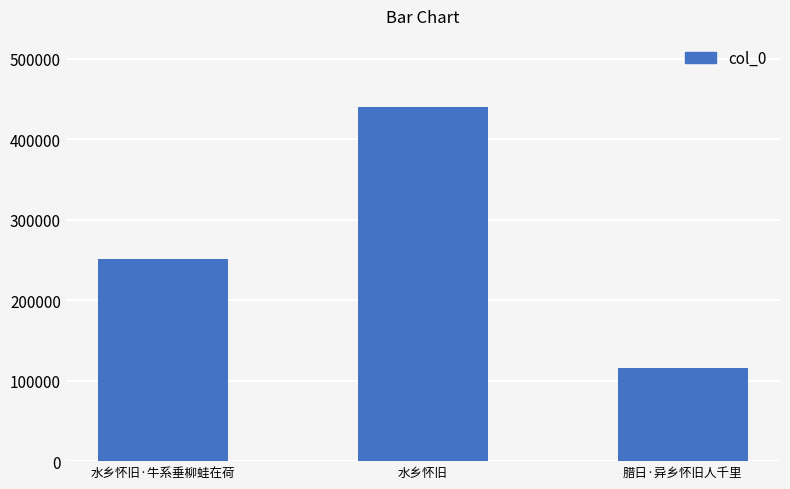

Reading left to right, what are all the values shown in this chart?

251290	440335	115348